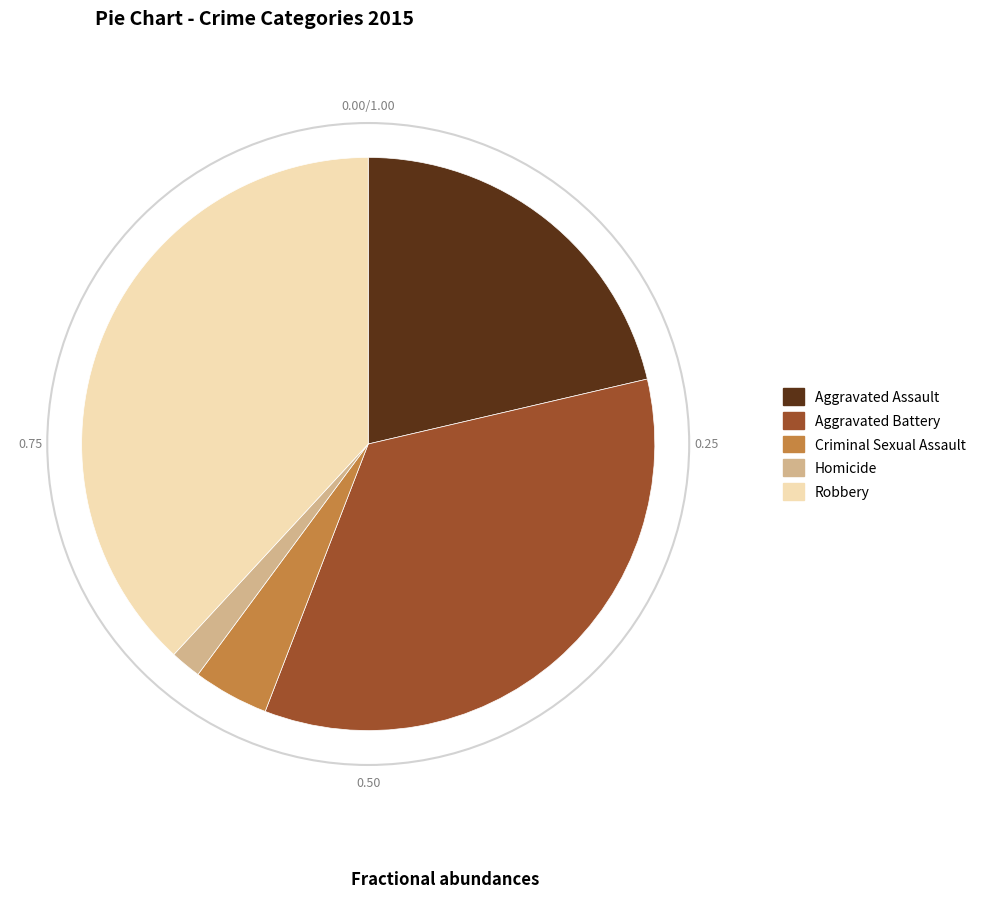

Between Criminal Sexual Assault and Aggravated Assault, which is larger?

Aggravated Assault